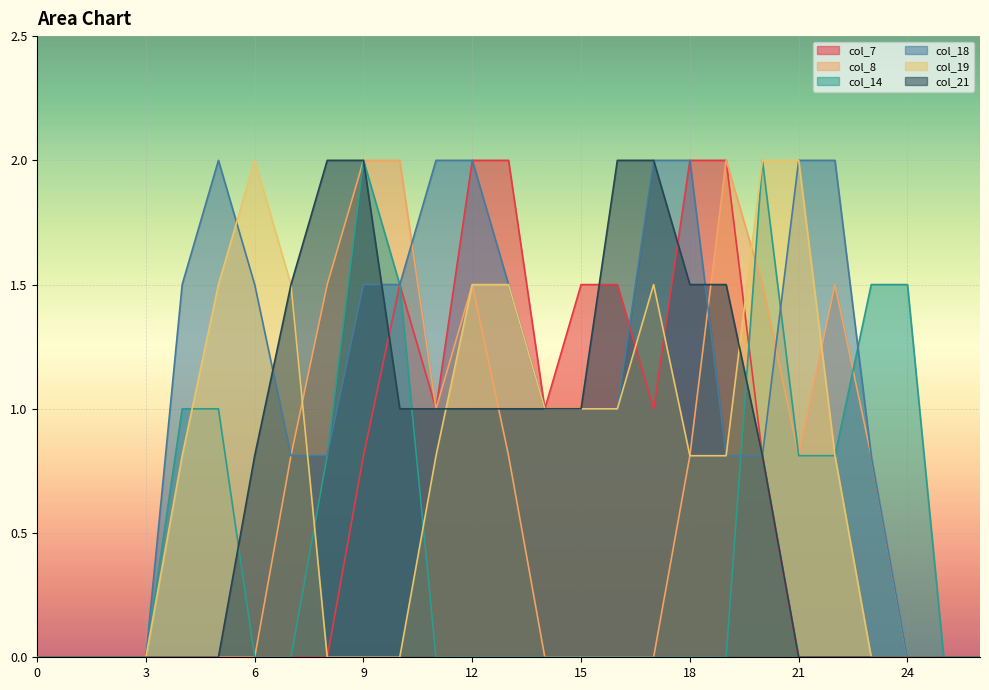

What is the value of the col_14 point at the 6th from the left?

1.0